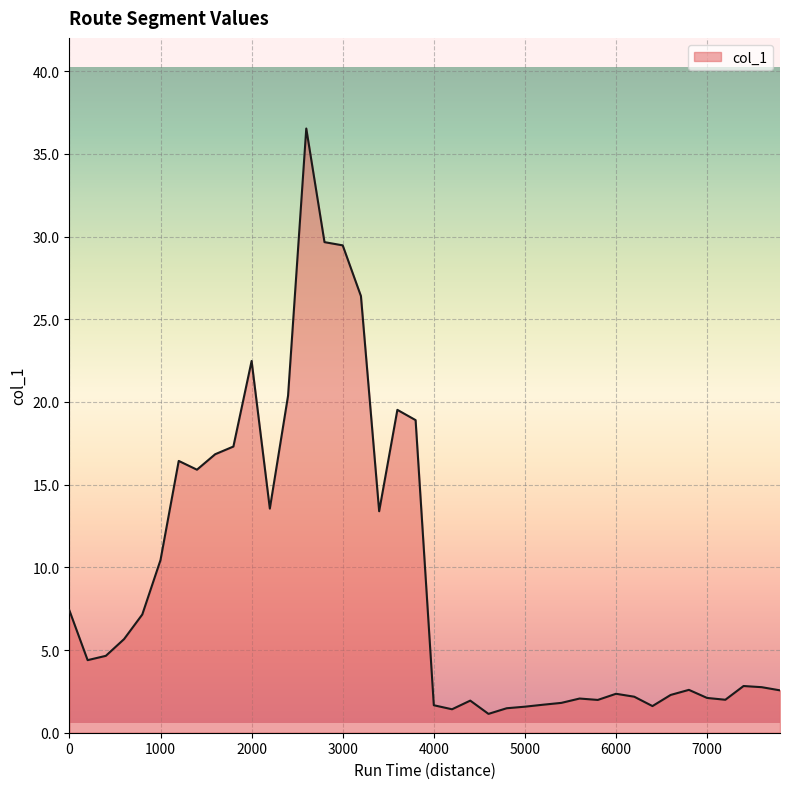

What is the difference between the maximum and minimum values?

35.4